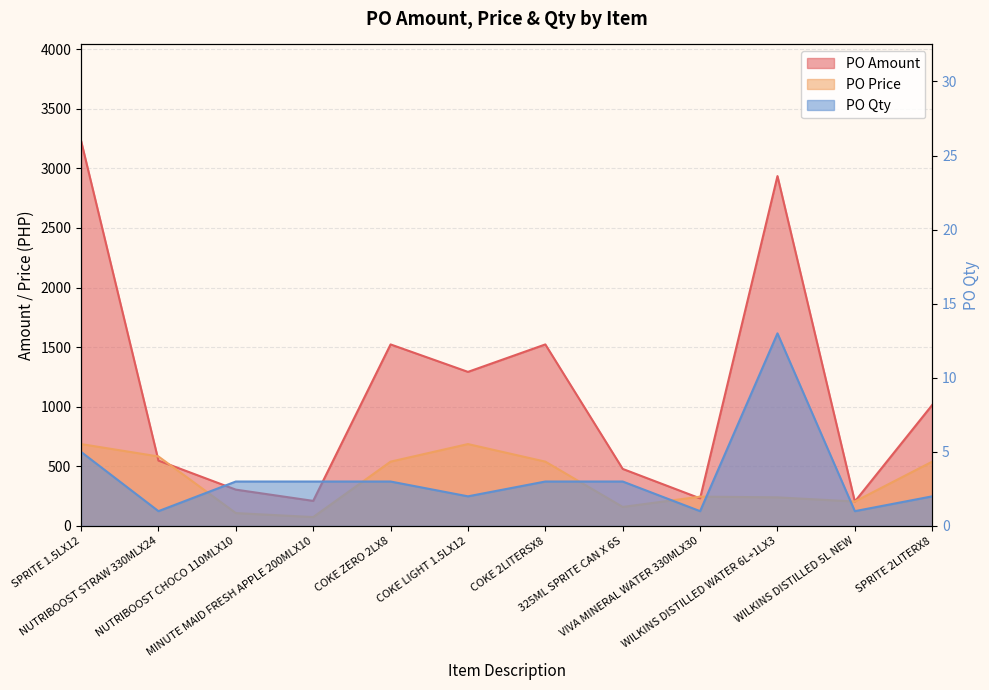

At NUTRIBOOST CHOCO 110MLX10, list the series in order from smallest to largest.

PO Qty, PO Price, PO Amount